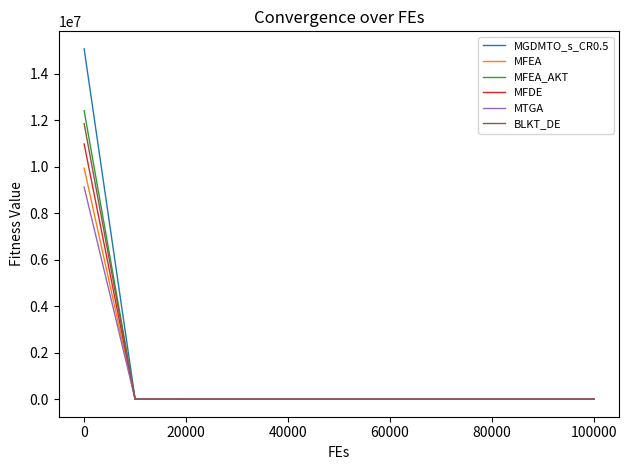

After their last crossing, which series has the higher values: MGDMTO_s_CR0.5 or MFDE?

MFDE